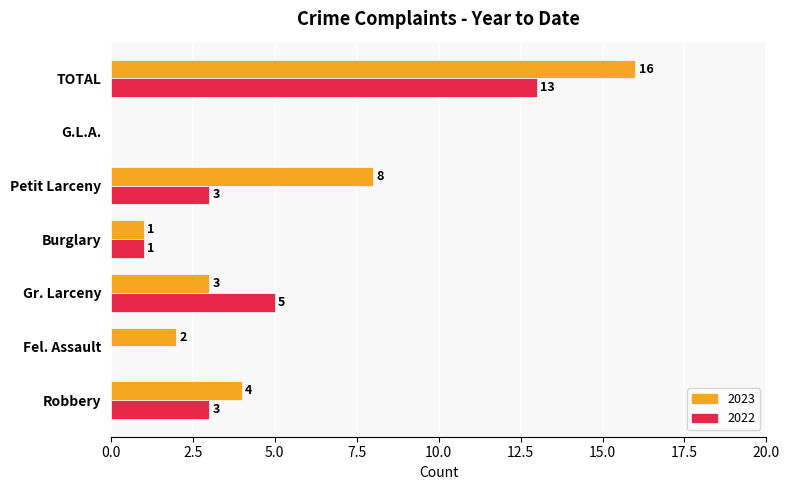

Between Robbery and Burglary, which series saw the biggest shift?

2023